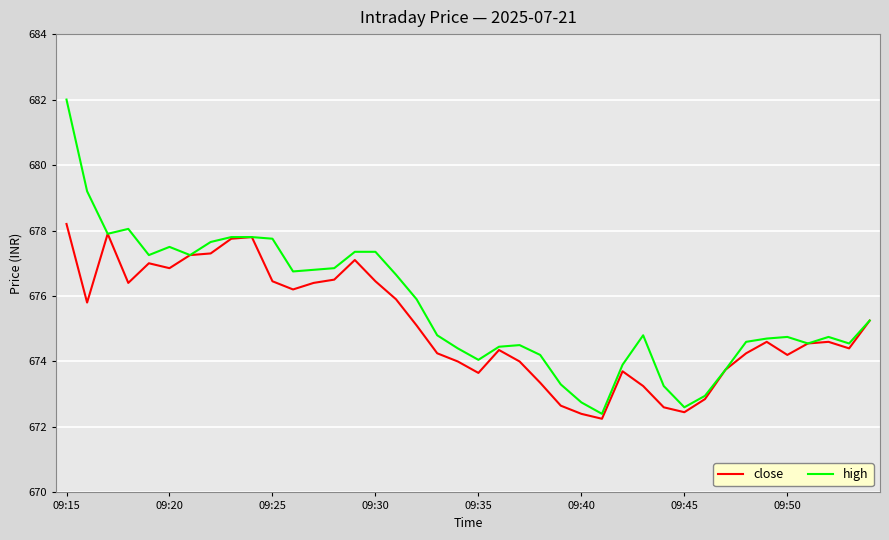

What is the highest value of the high series?

682.0